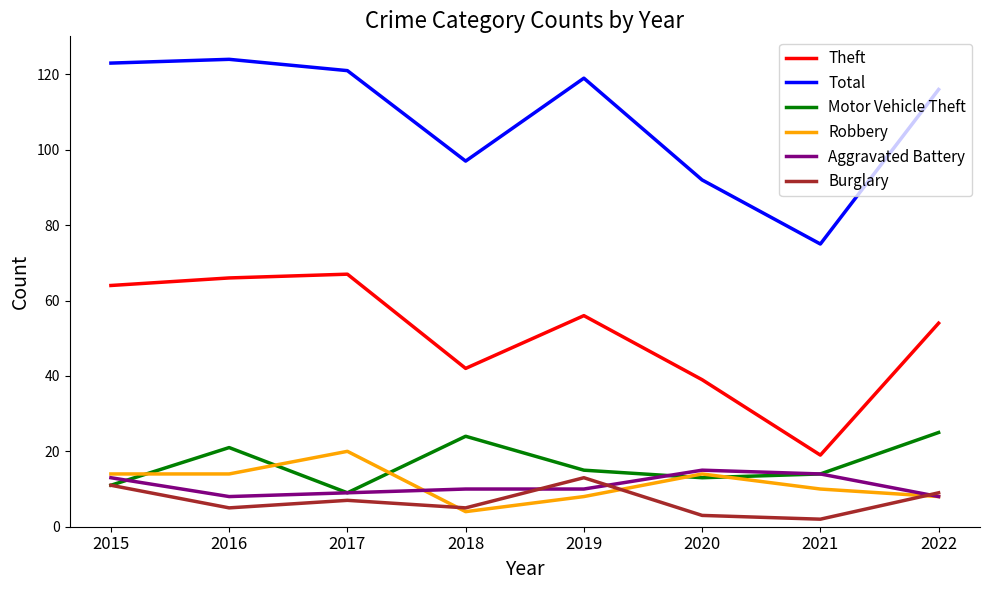

Which series changed the most between 2015 and 2019?

Theft